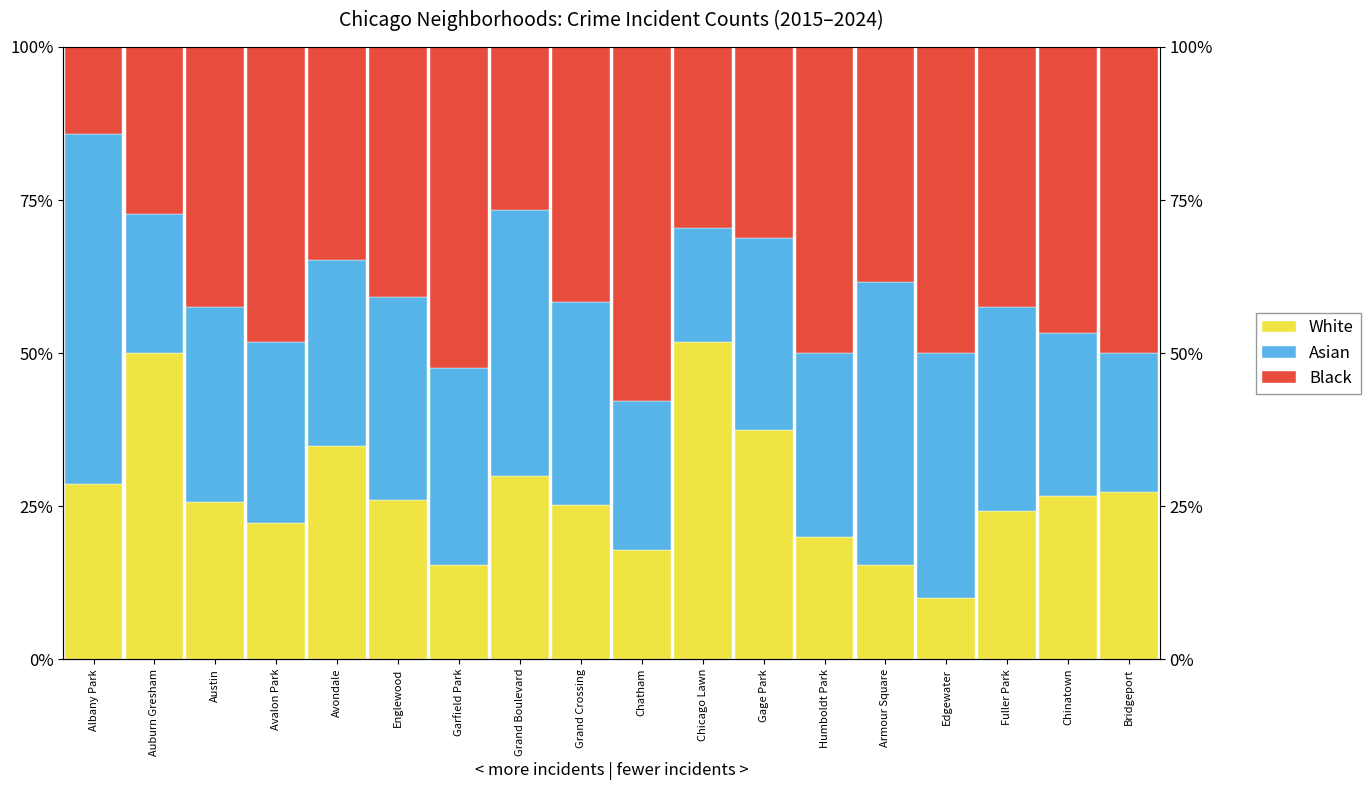

What value does the Black series have at Englewood?

40.9